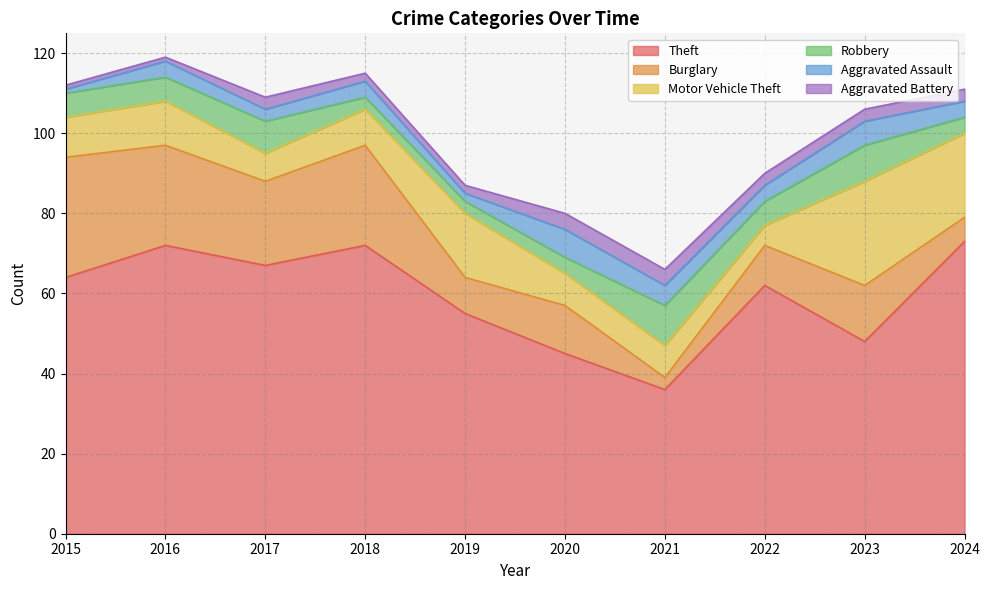

Which label corresponds to the largest value in the chart?

2024